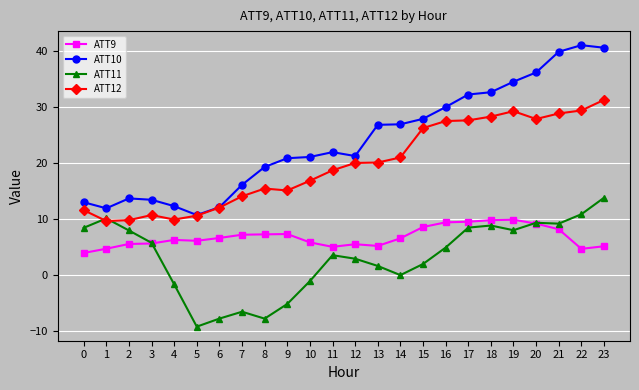

True or false: ATT9 and ATT12 cross at least once.

False